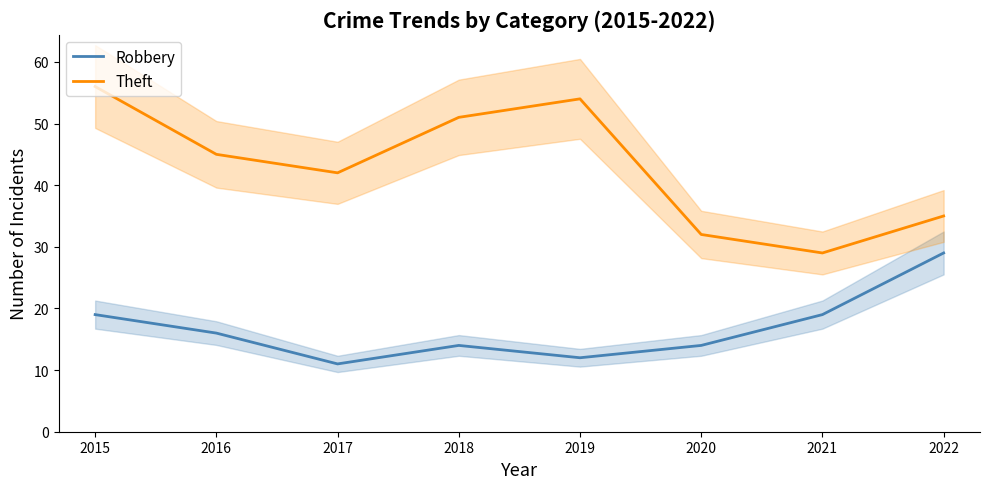

Count the number of data series in this chart.

2